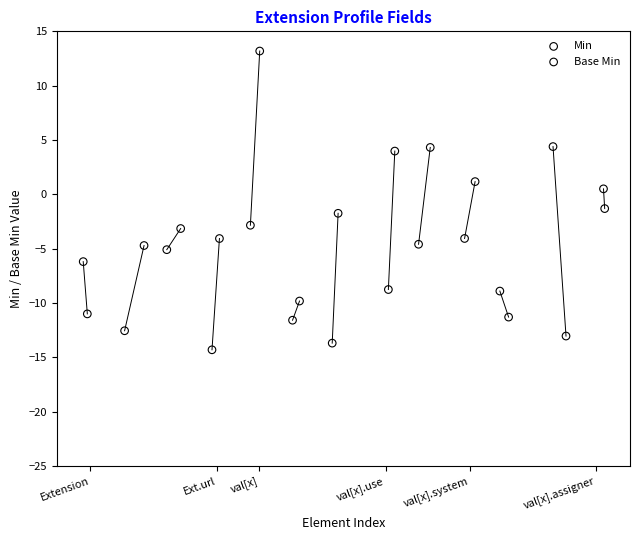

Which series contains the highest Y value?

Base Min